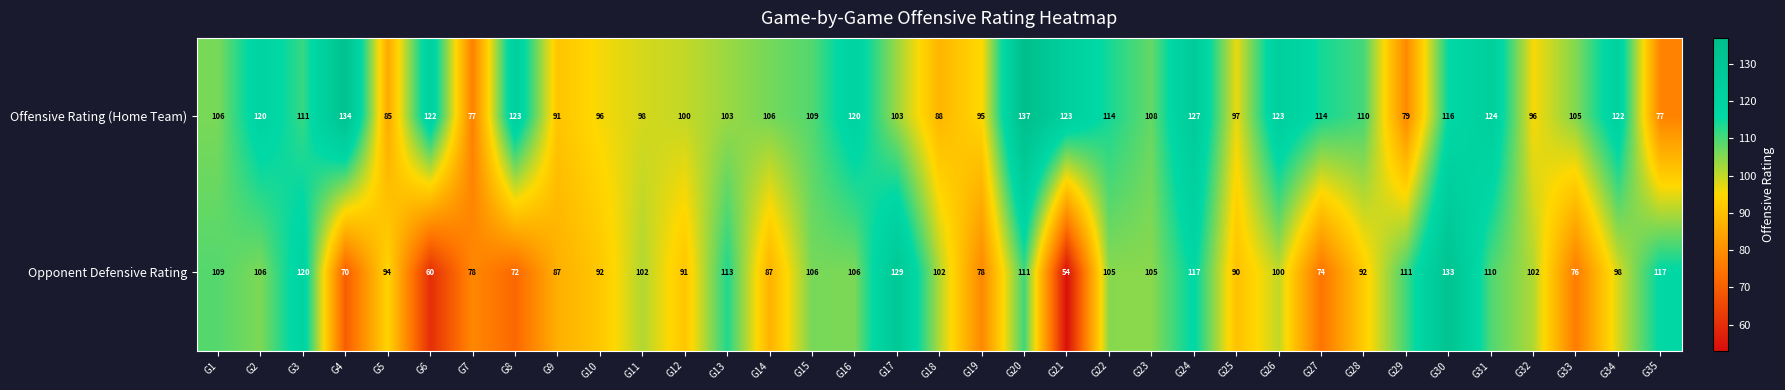

Which category has the lowest value across all series?

G21